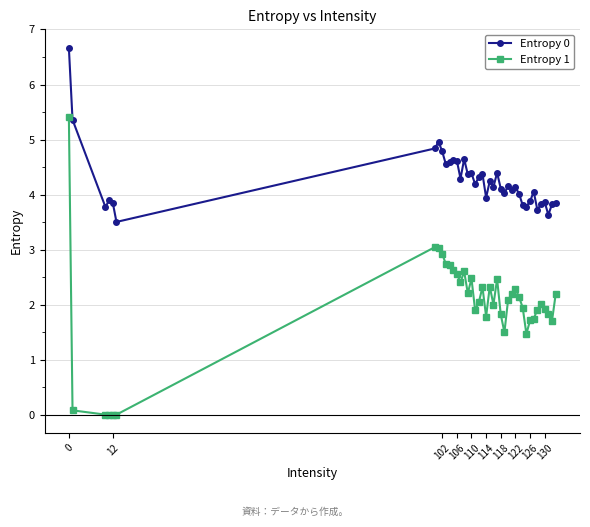

Is this an area chart (filled region under the line)?

No